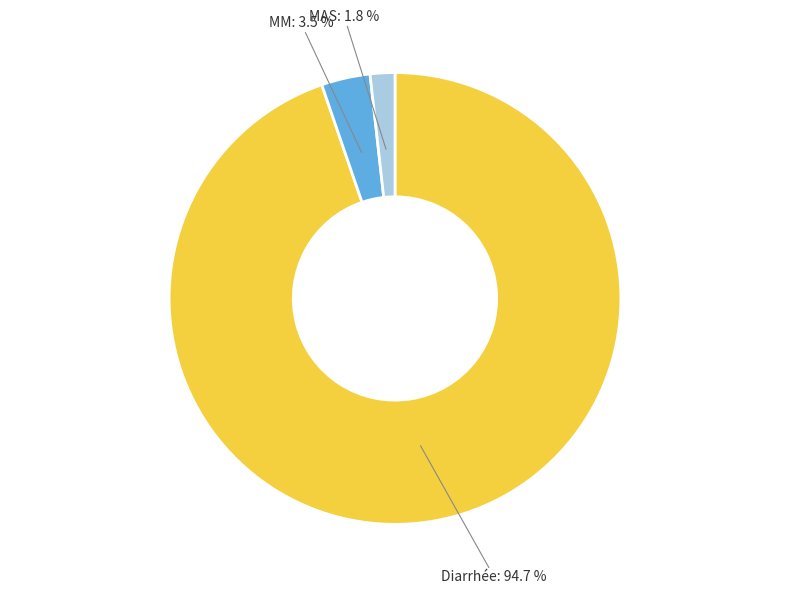

Rank the categories by value from lowest to highest.

MAS, MM, Diarrhée